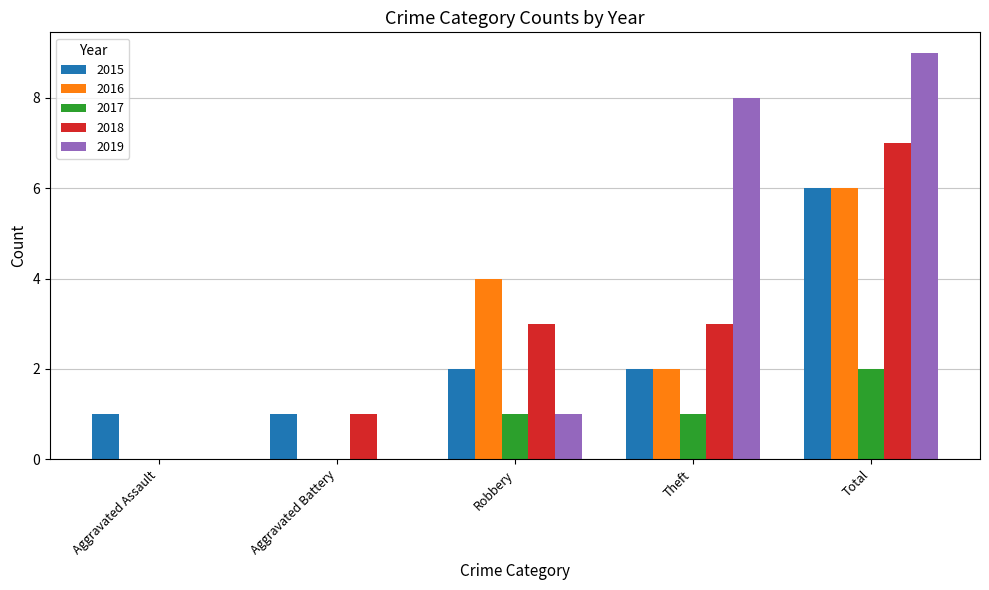

What is the sum of the 2016 values at Aggravated Assault and Robbery?

4